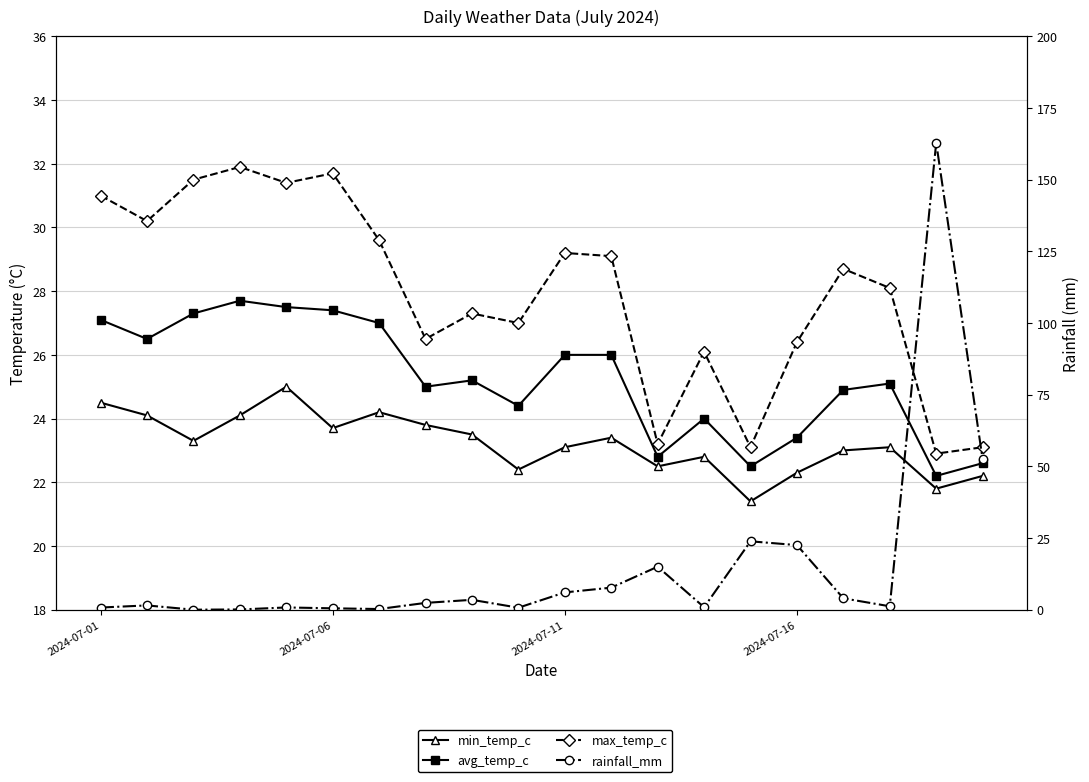

True or false: min_temp_c and max_temp_c intersect in this chart.

False